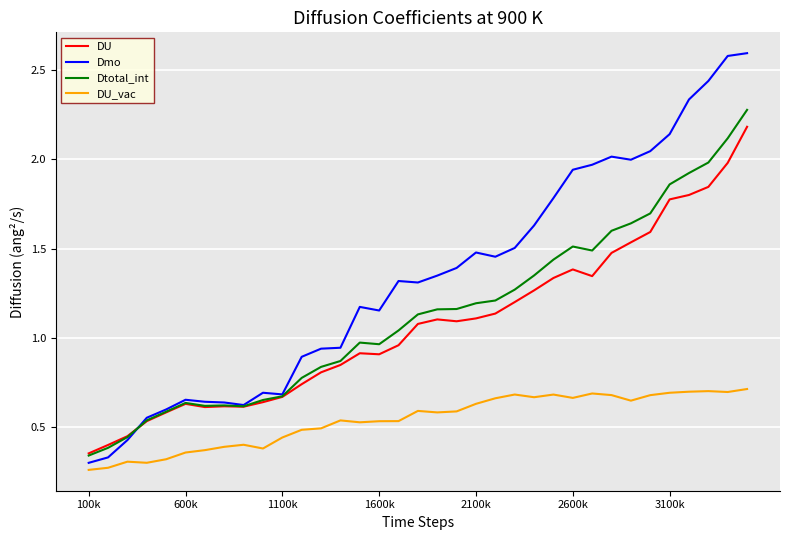

Which series has the largest total across all categories?

Dmo